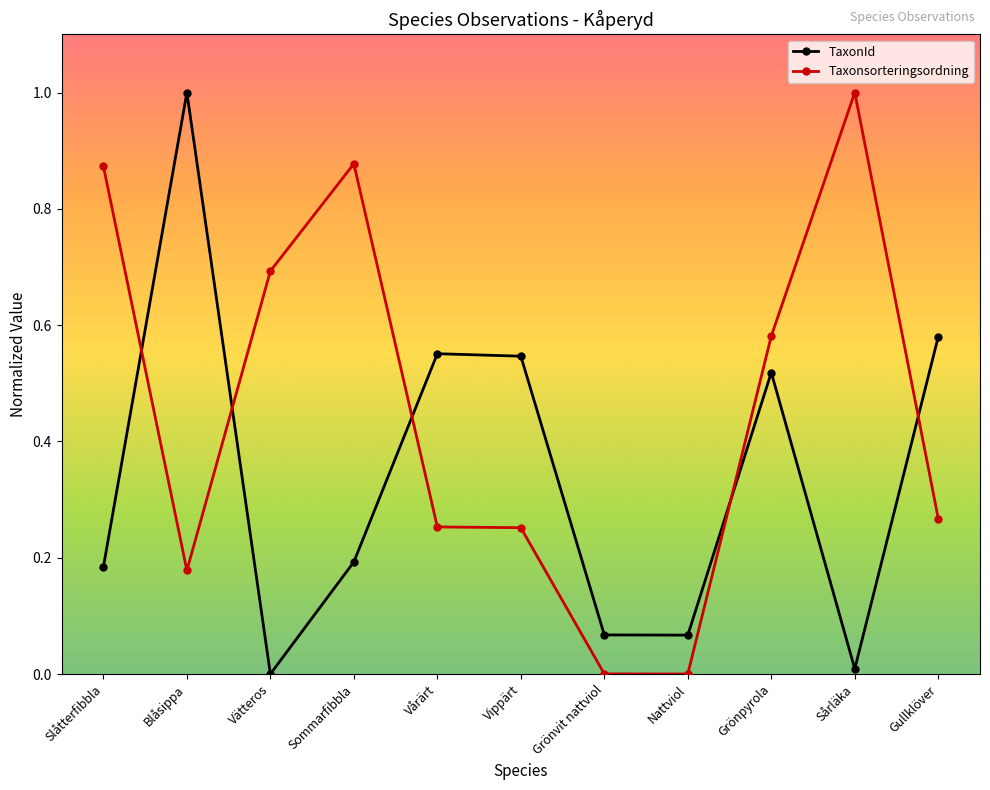

Rank the series by their average value, from highest to lowest.

Taxonsorteringsordning, TaxonId